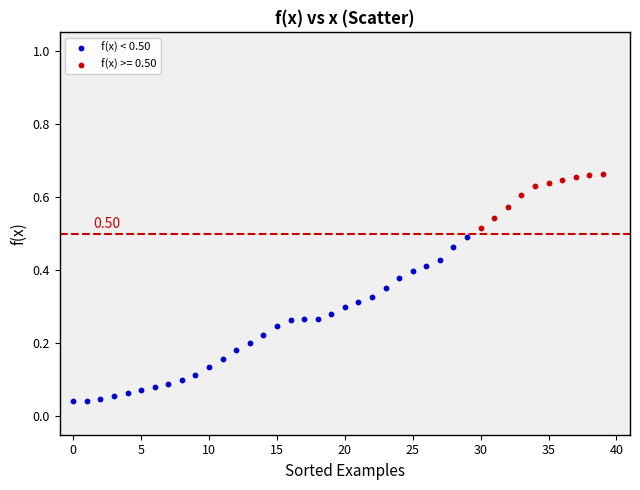

Which series contains the lowest Y value?

f(x) < 0.50